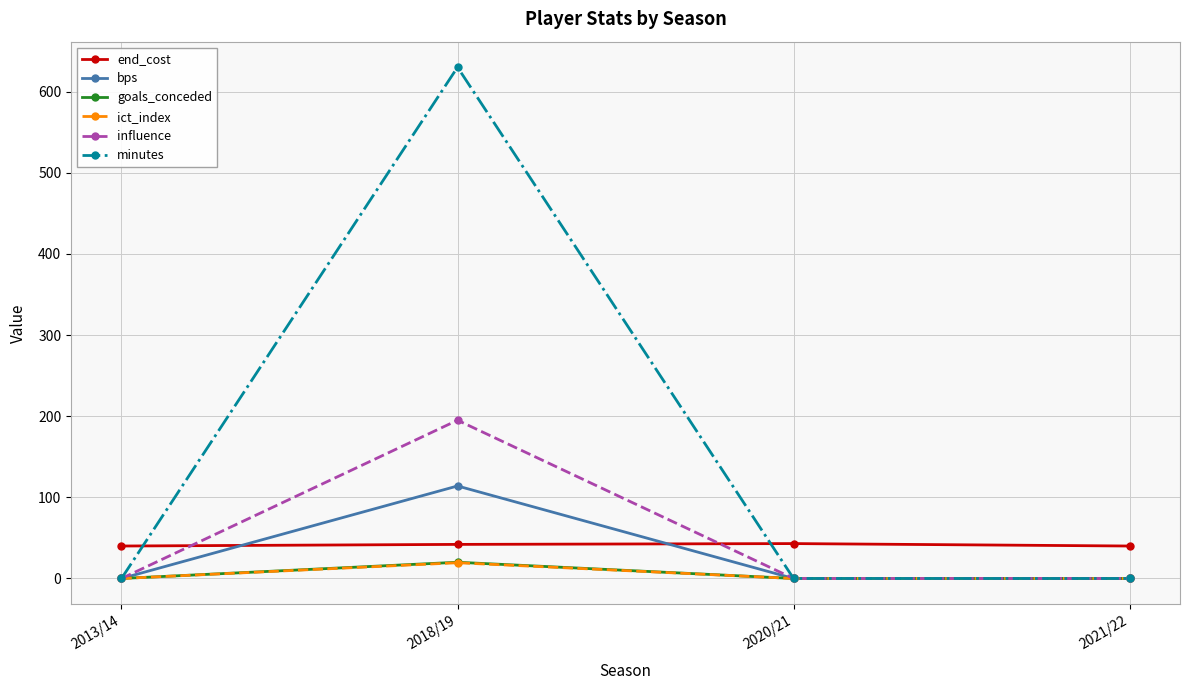

What is the difference between the maximum and second lowest values in the ict_index series?

19.4